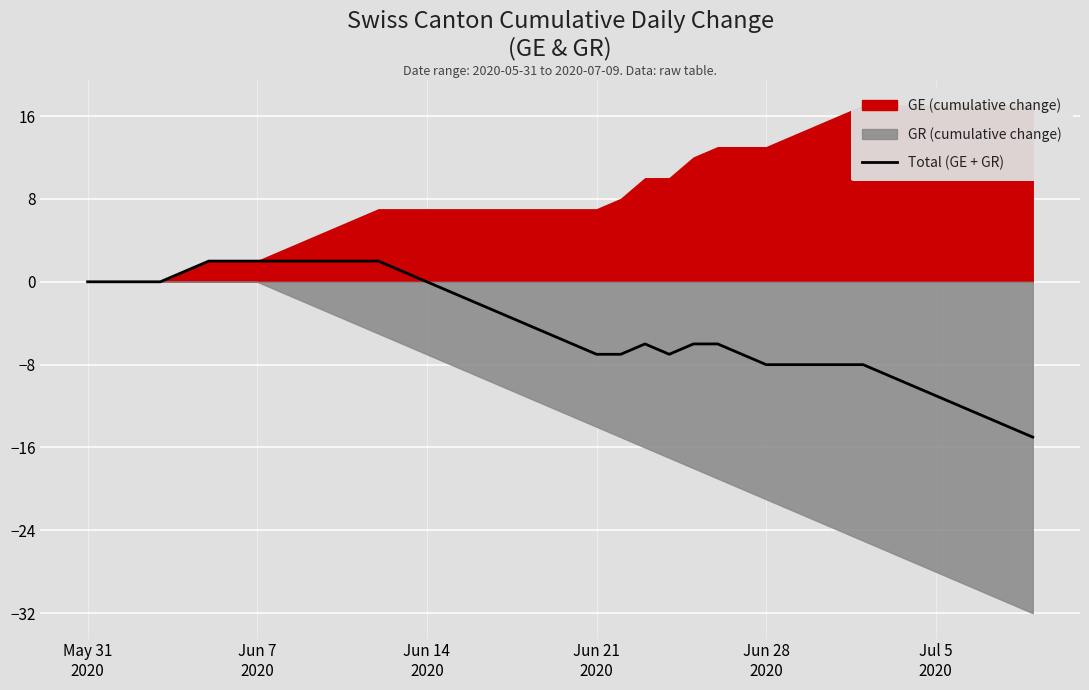

What is the value of the 5th point from the left?

1